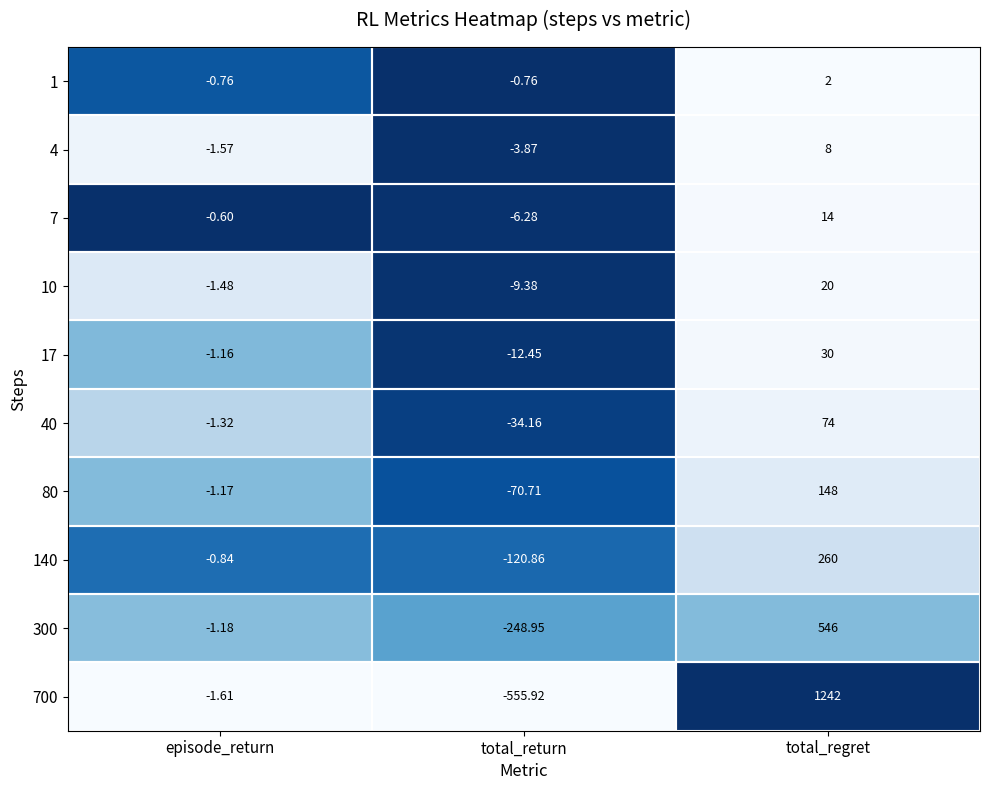

Is the value of 80 at total_regret greater than the value of 300 at total_regret?

No